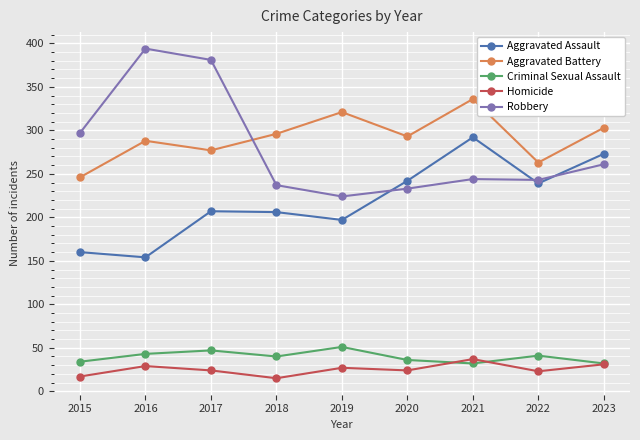

What is the highest value of the Aggravated Battery series?

336